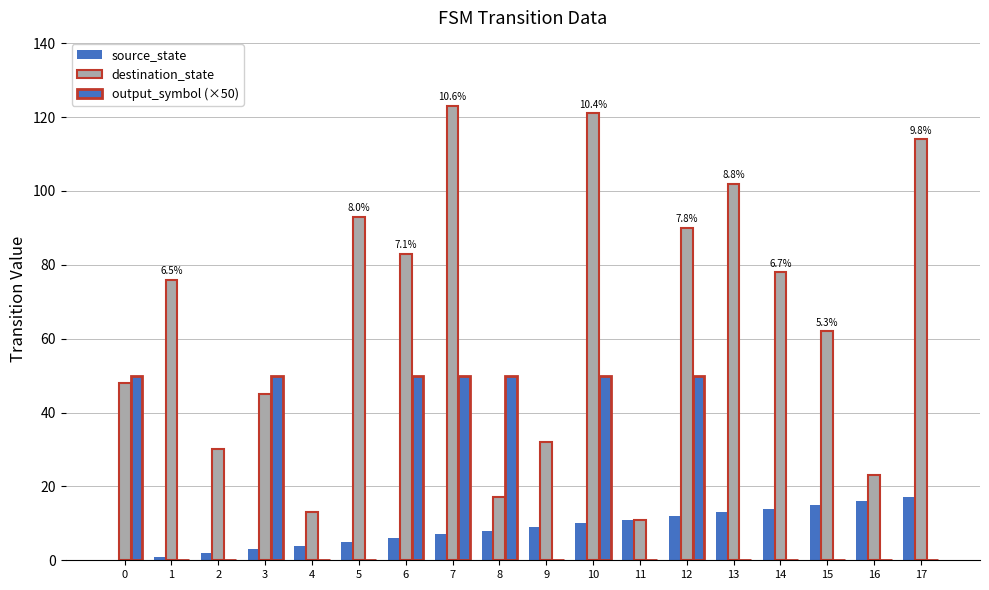

How many data points does each series have?

18